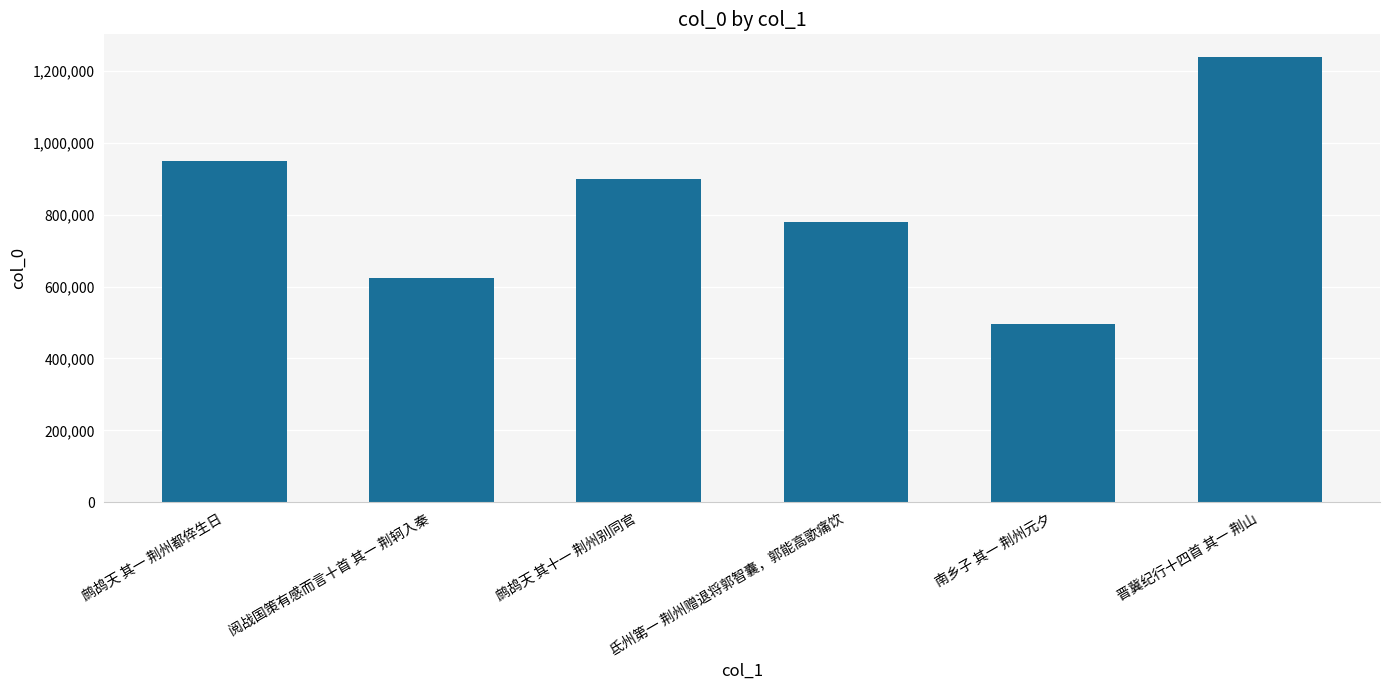

Rank the categories by value from lowest to highest.

南乡子 其一 荆州元夕, 阅战国策有感而言十首 其一 荆轲入秦, 氐州第一 荆州赠退将郭智囊，郭能高歌痛饮, 鹧鸪天 其十一 荆州别同官, 鹧鸪天 其一 荆州都倅生日, 晋冀纪行十四首 其一 荆山